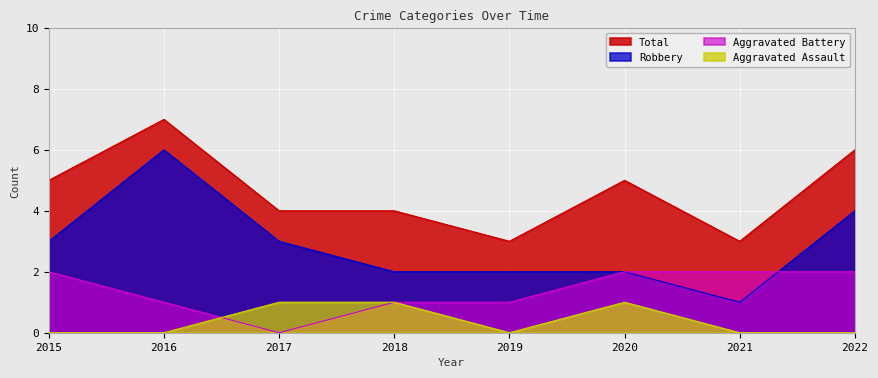

Is it true that Aggravated Assault equals 1 at 2019?

False